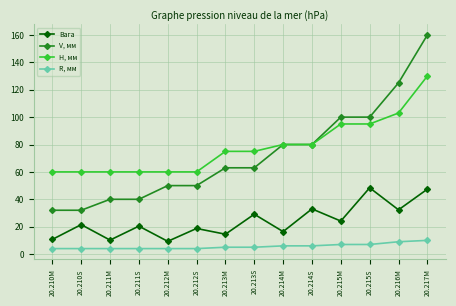

True or false: R, мм and H, мм cross at least once.

False